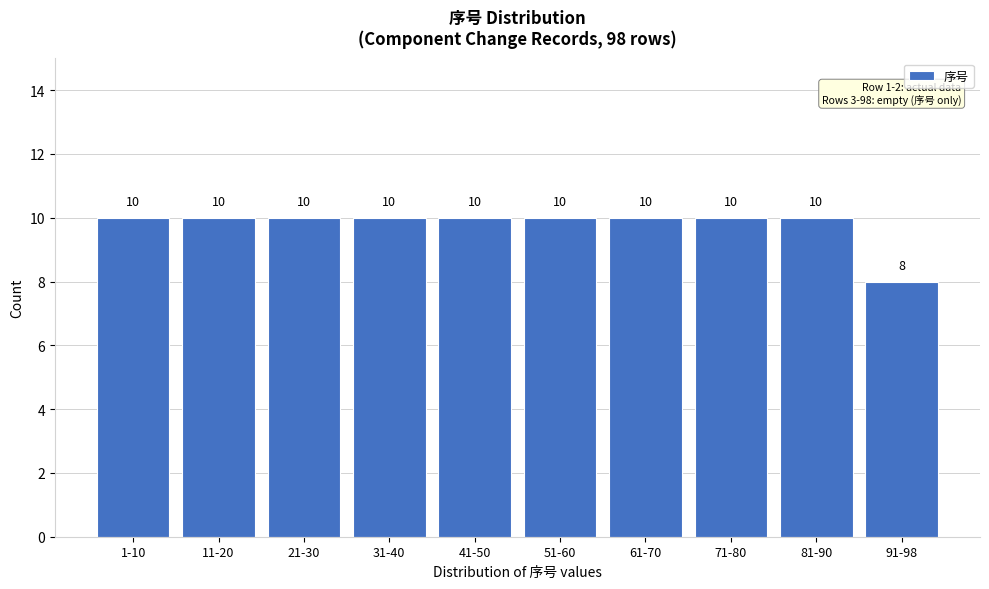

Reading right to left, extract all data points from this chart.

8	10	10	10	10	10	10	10	10	10